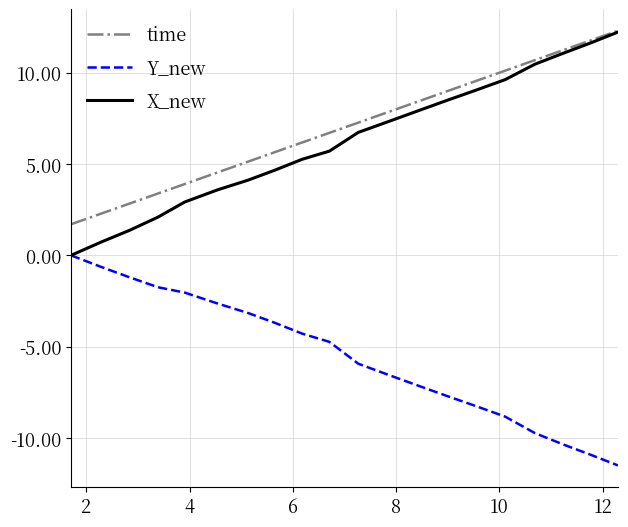

True or false: time and Y_new intersect in this chart.

False